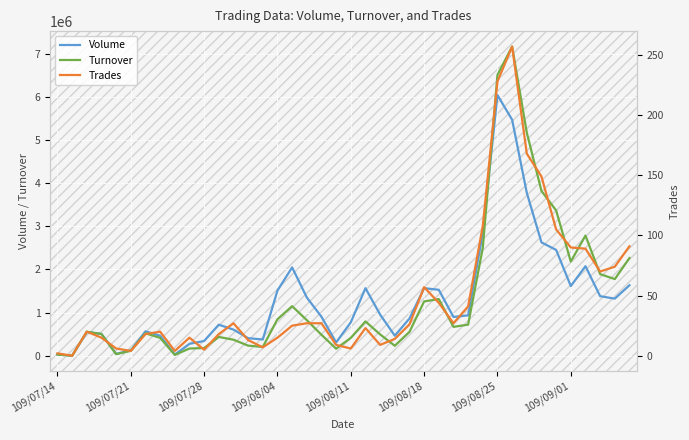

What is the value of the Turnover point at the 16th from the left?

846140